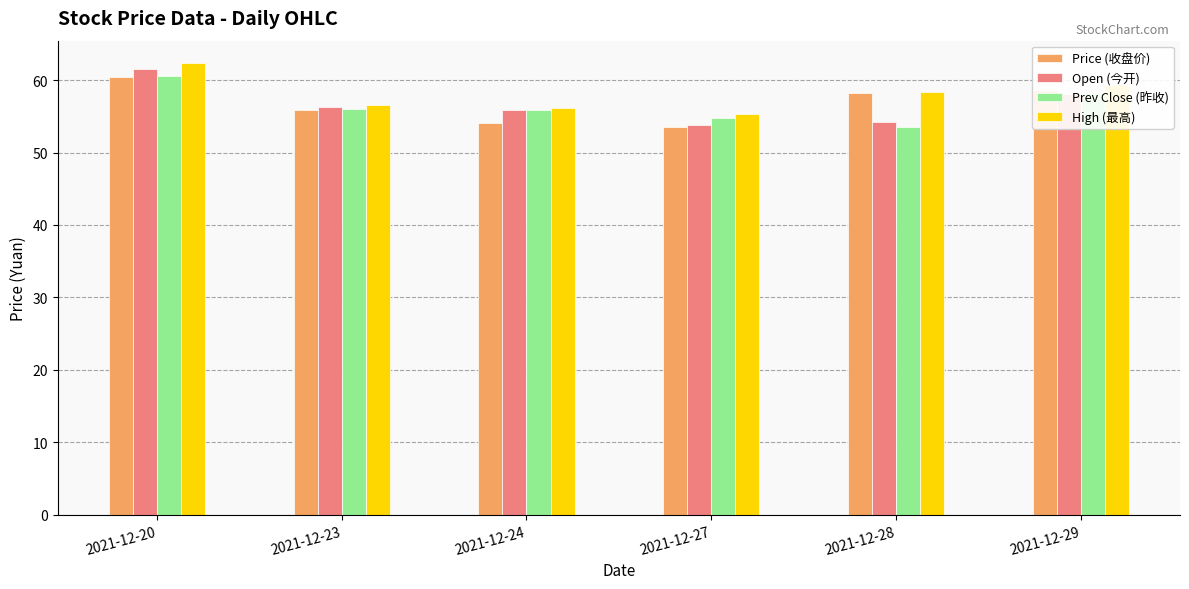

What is the highest value of the Prev Close (昨收) series?

60.6